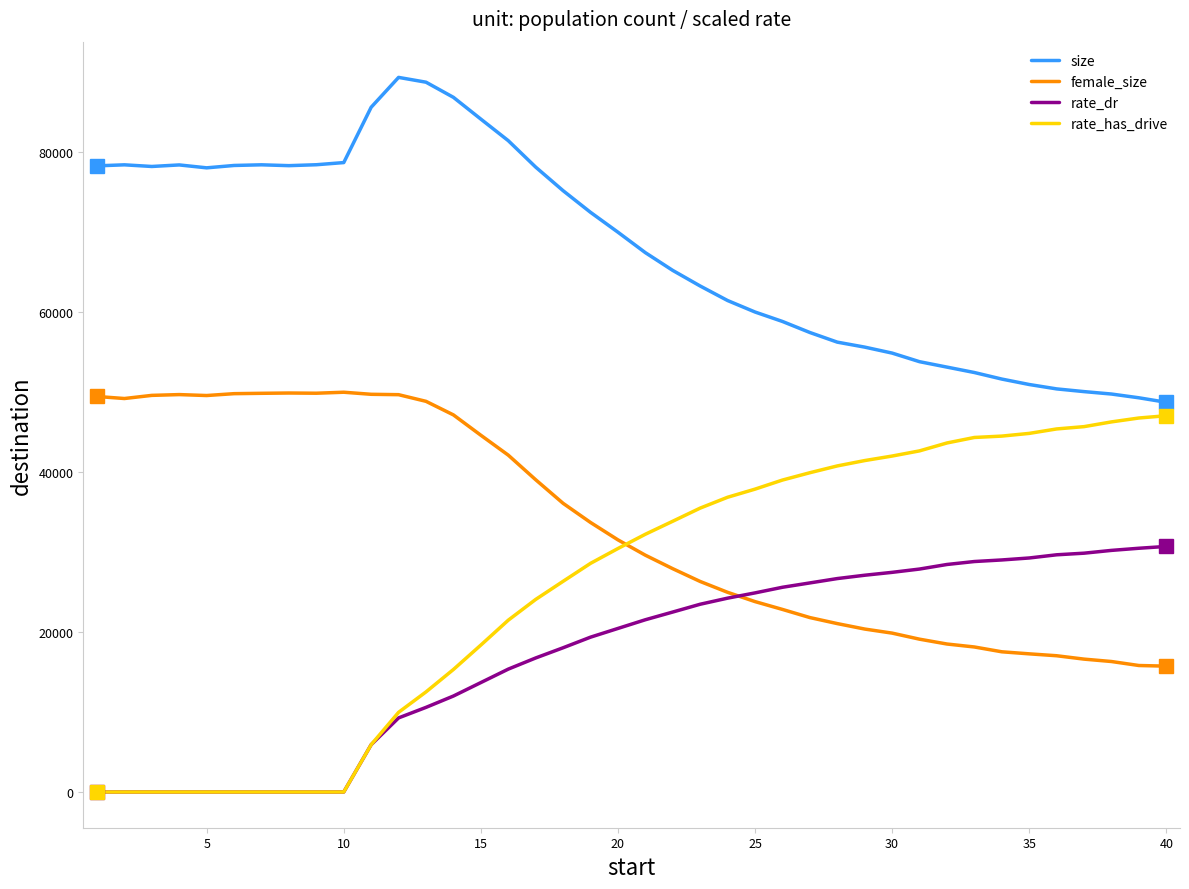

What is the greatest value displayed?

89326.0